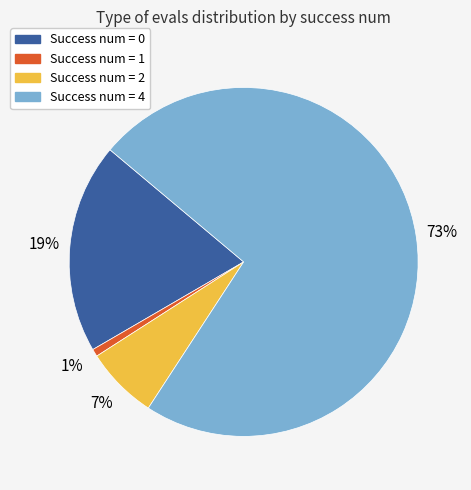

To the nearest percent, what is the average slice percentage?

25%